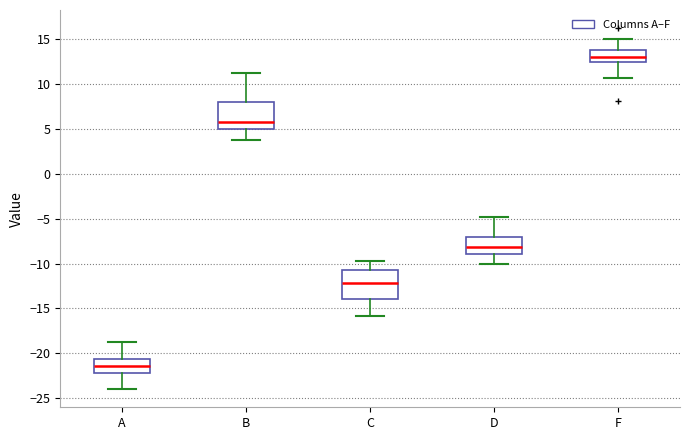

Which box has the lowest median line?

A